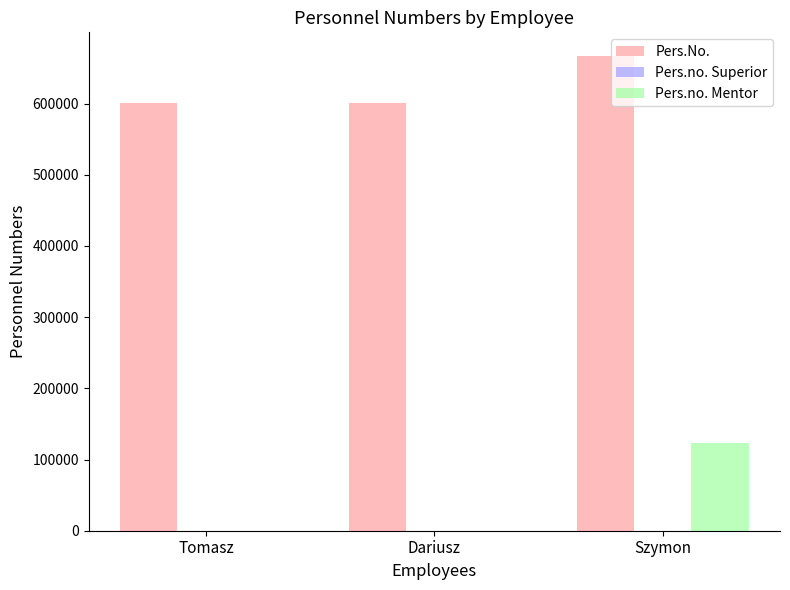

How many groups of bars are there?

3